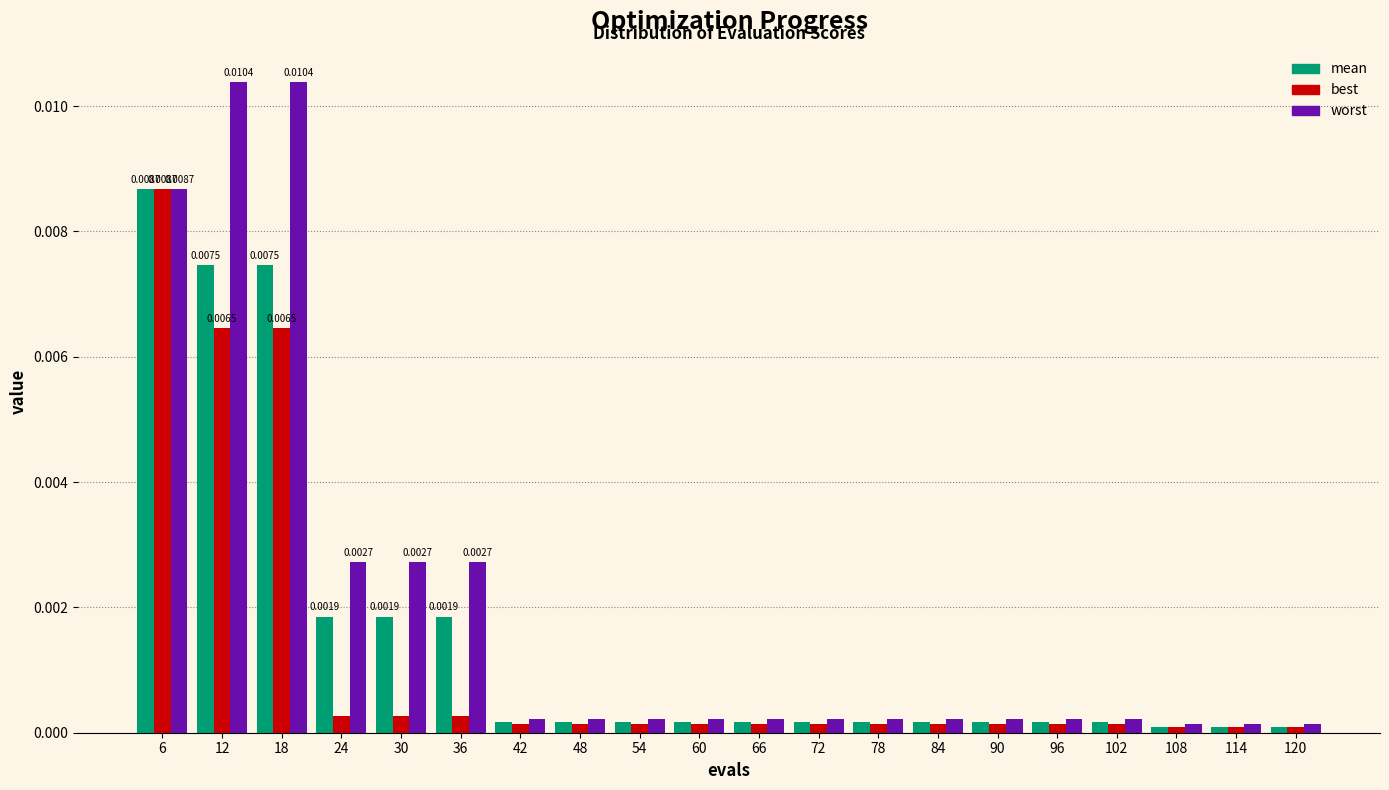

Which series has the widest spread of values?

worst